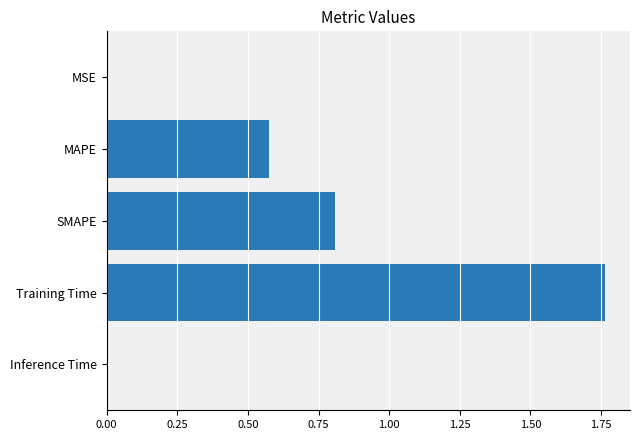

What is the change in value from MAPE to Training Time?

+1.2